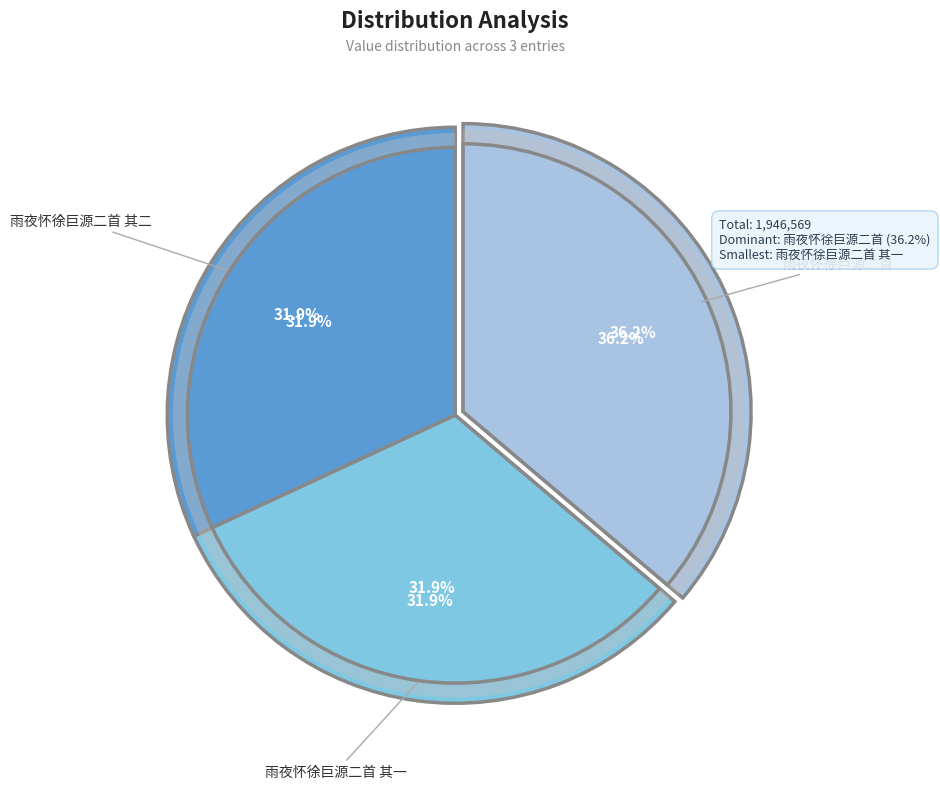

Combined, what portion of the pie is 雨夜怀徐巨源二首 其一 and 雨夜怀徐巨源二首?

68.1%